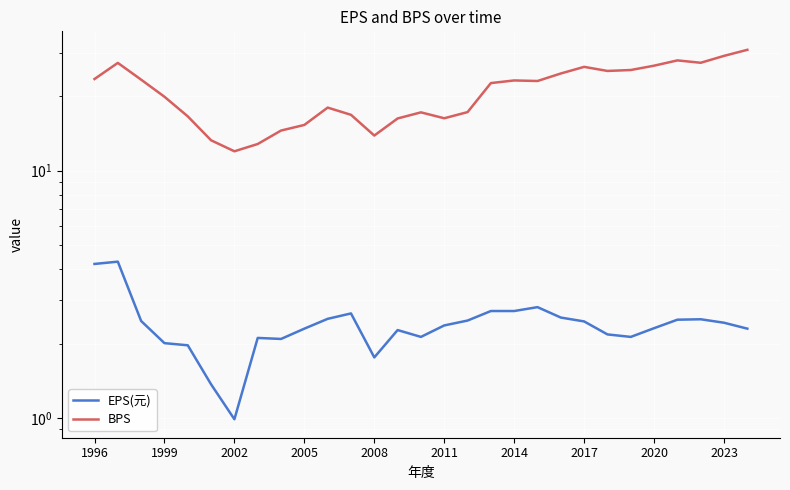

What is the highest value of the EPS(元) series?

4.3